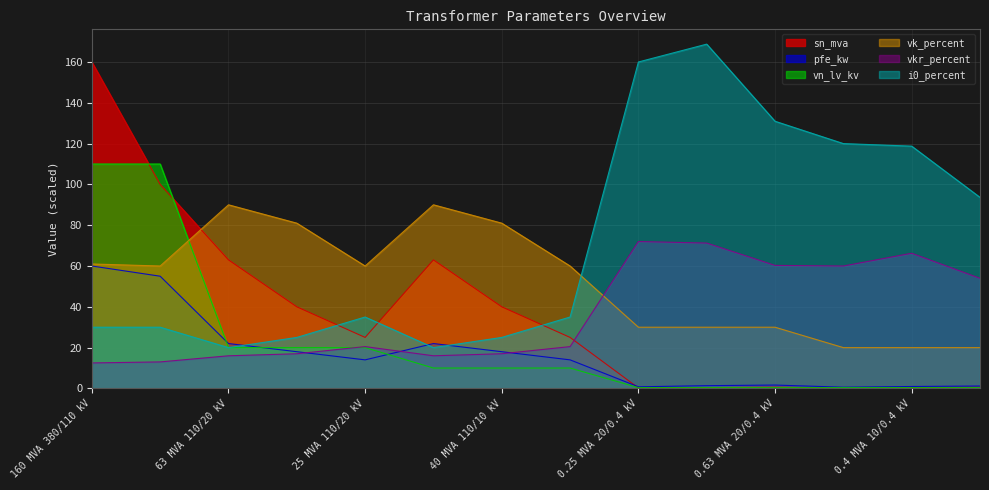

What is the maximum value shown in the chart?

168.8